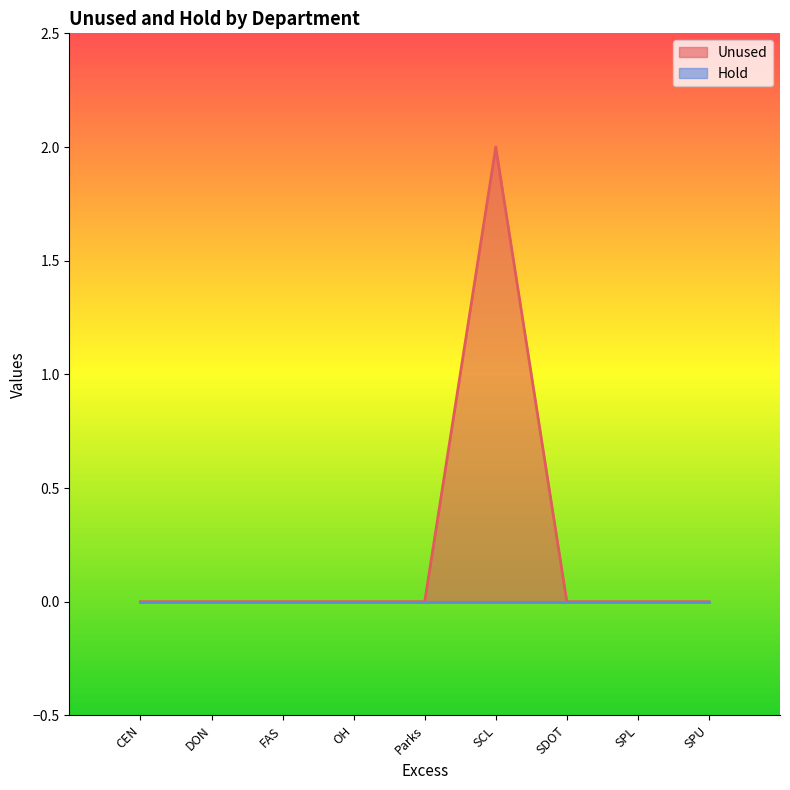

Rank the categories by value from lowest to highest.

CEN, DON, FAS, OH, Parks, SDOT, SPL, SPU, SCL